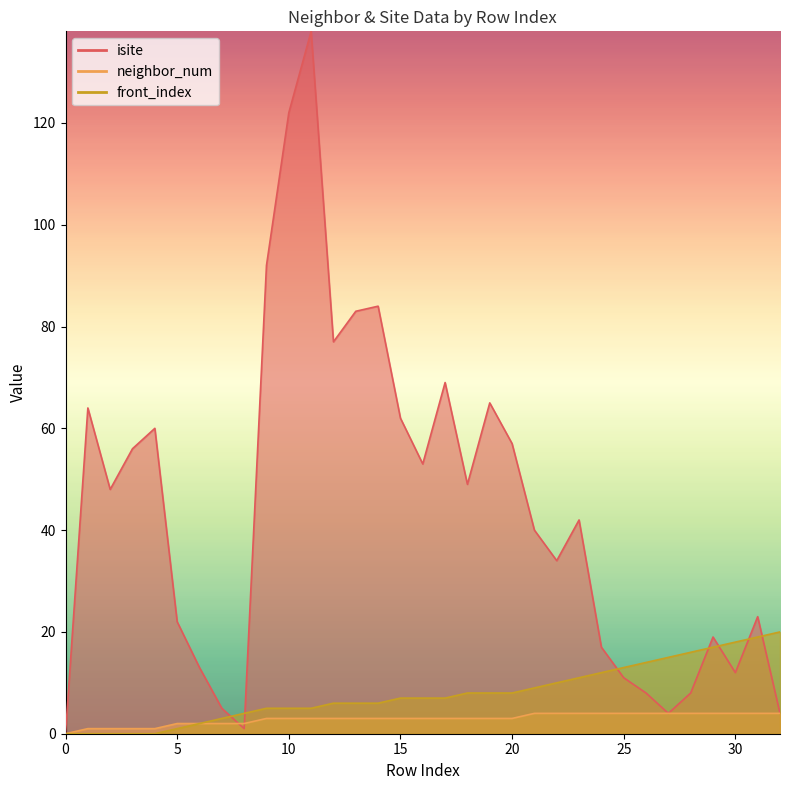

Count the number of data series in this chart.

3